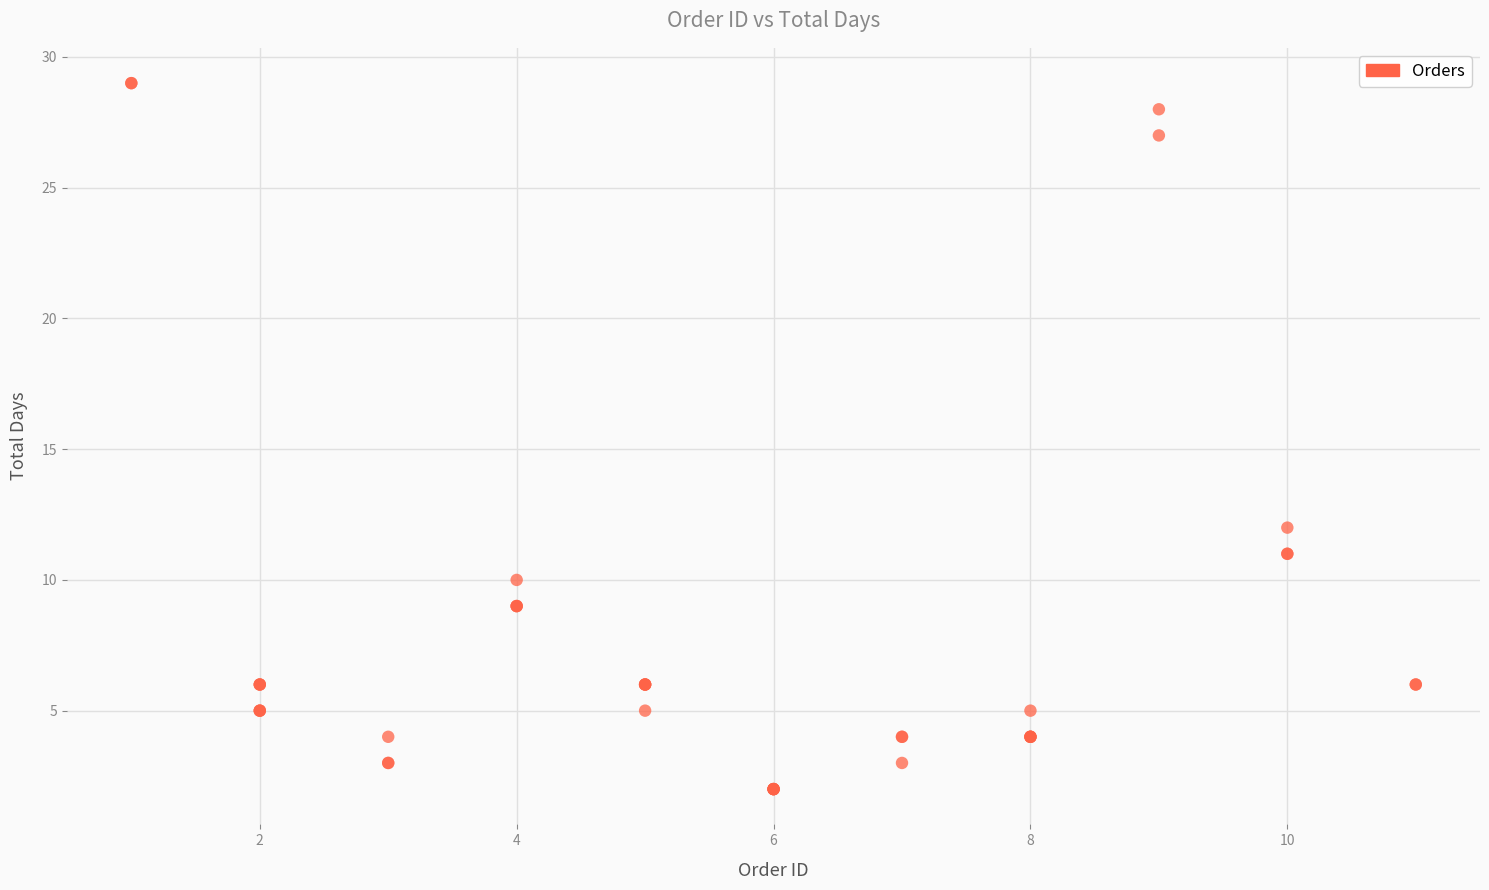

What Y value in the scatter plot is closest to 15?

12